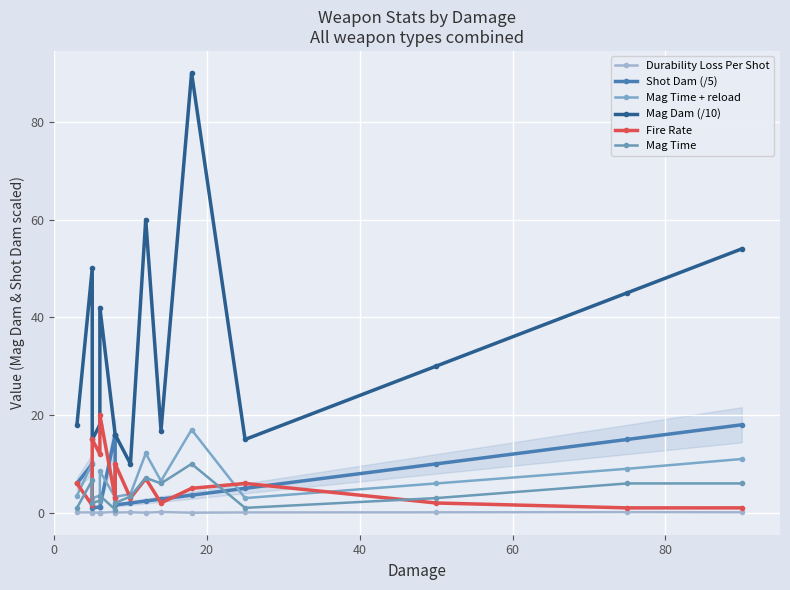

In Mag Time + reload, how many points are higher than both neighbors (excluding endpoints)?

4